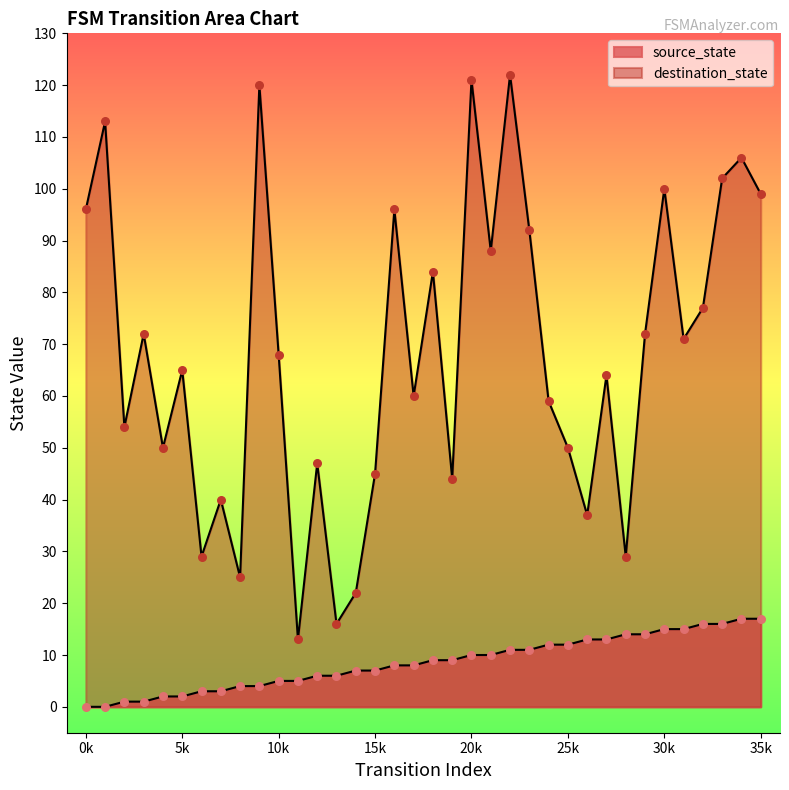

Which series has the largest total across all categories?

destination_state